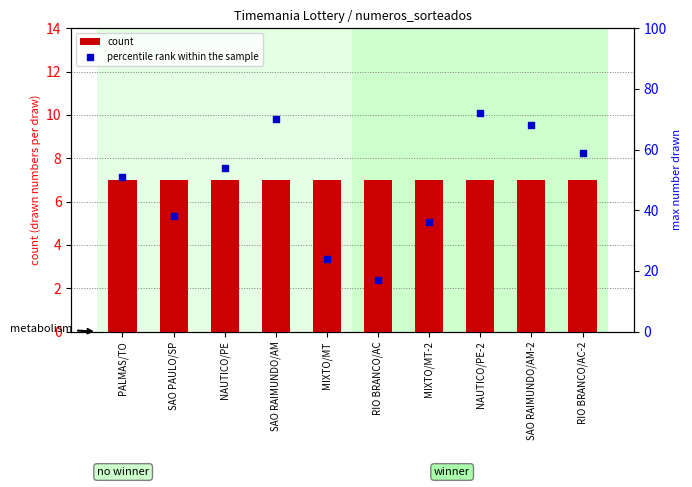

Which series contains the lowest Y value?

count